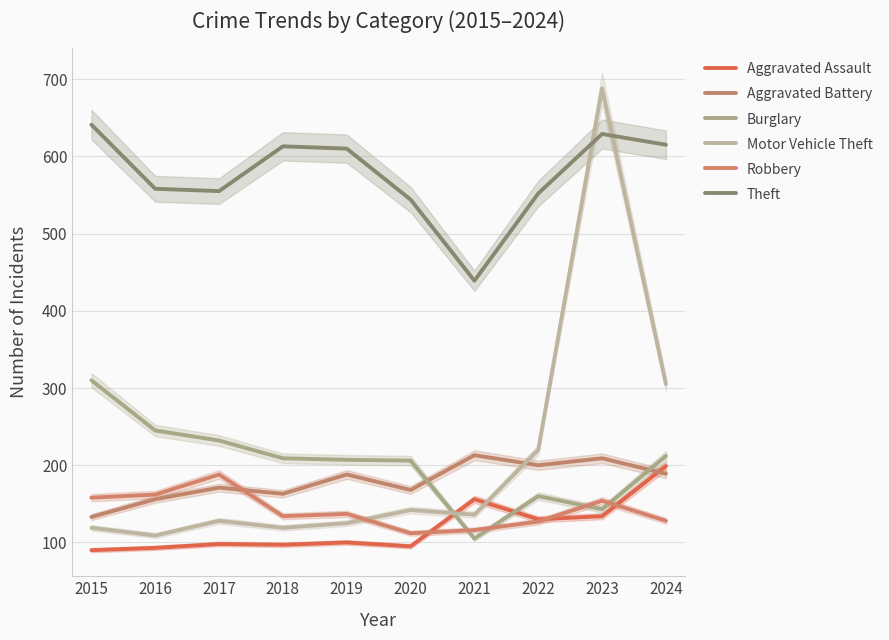

At which category does Robbery reach its first local peak?

2017